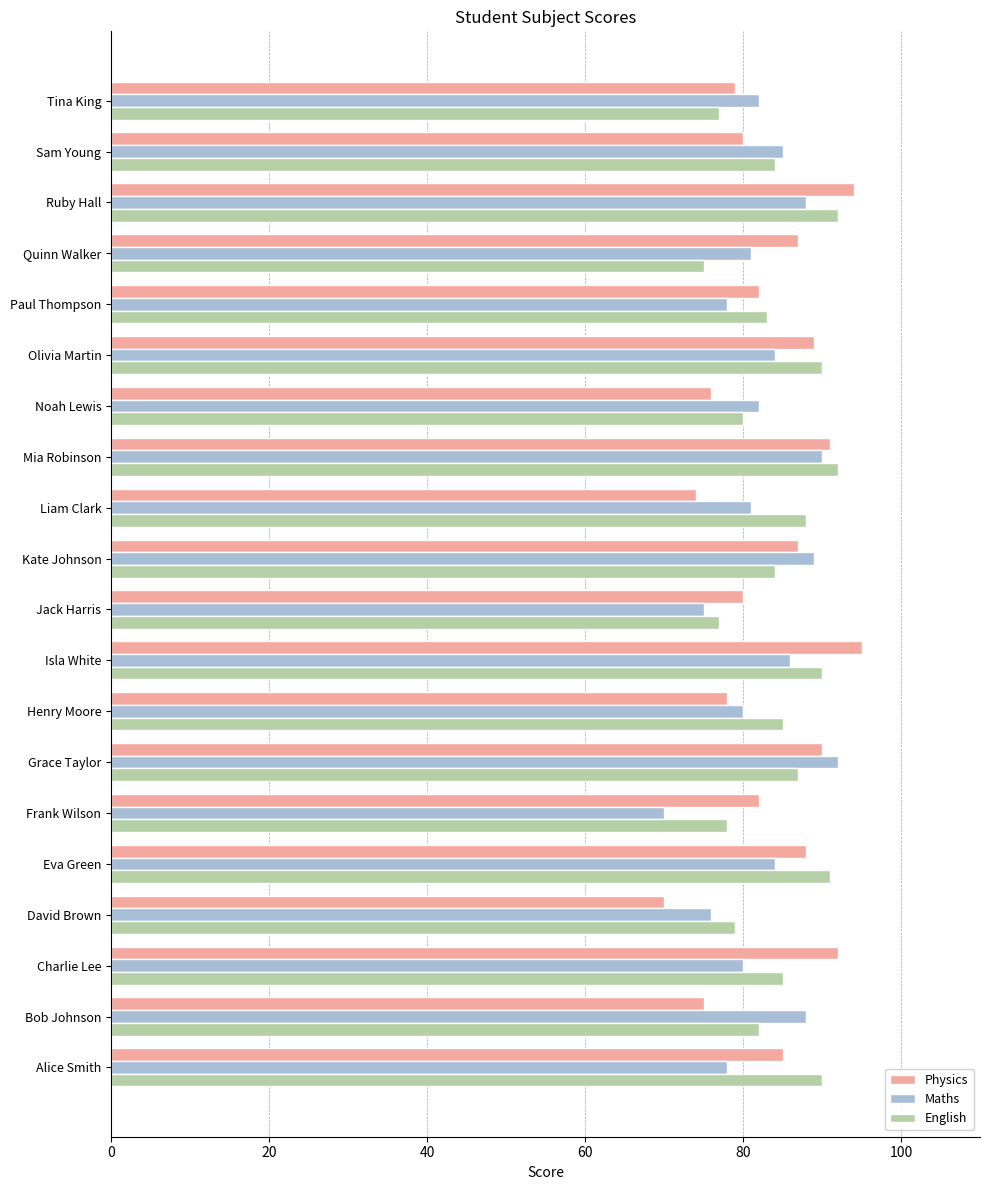

Is it true that Physics equals 80 at Sam Young?

True